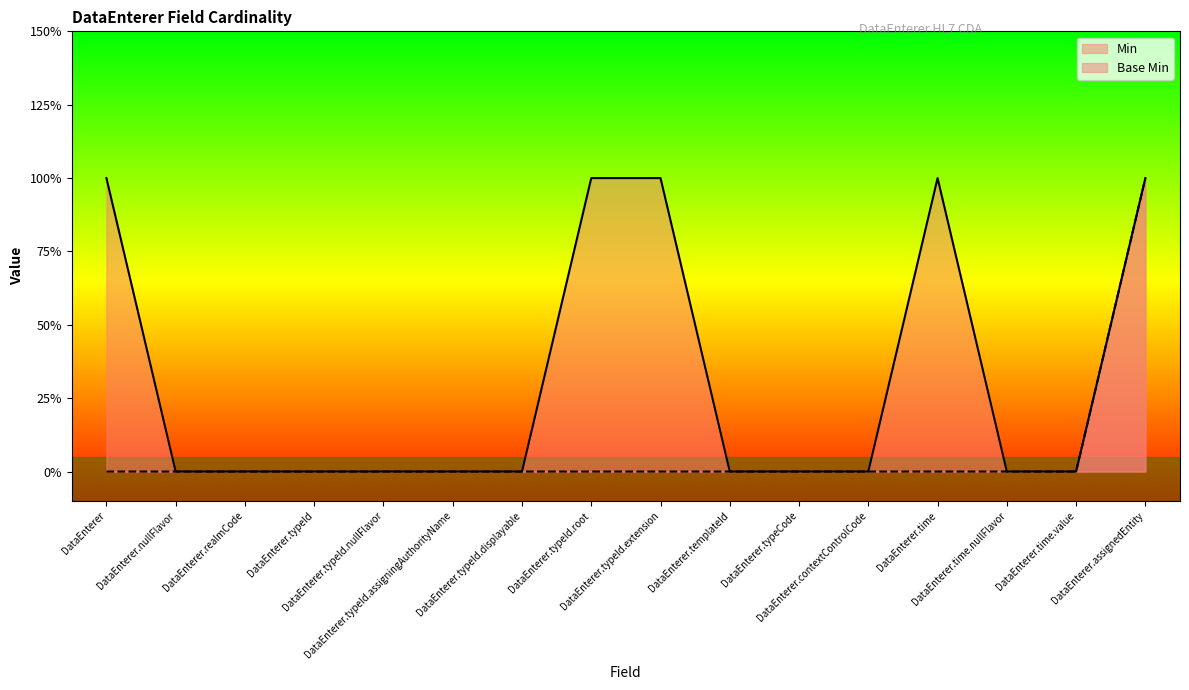

Count the Min values in the range 0 to 1.

16